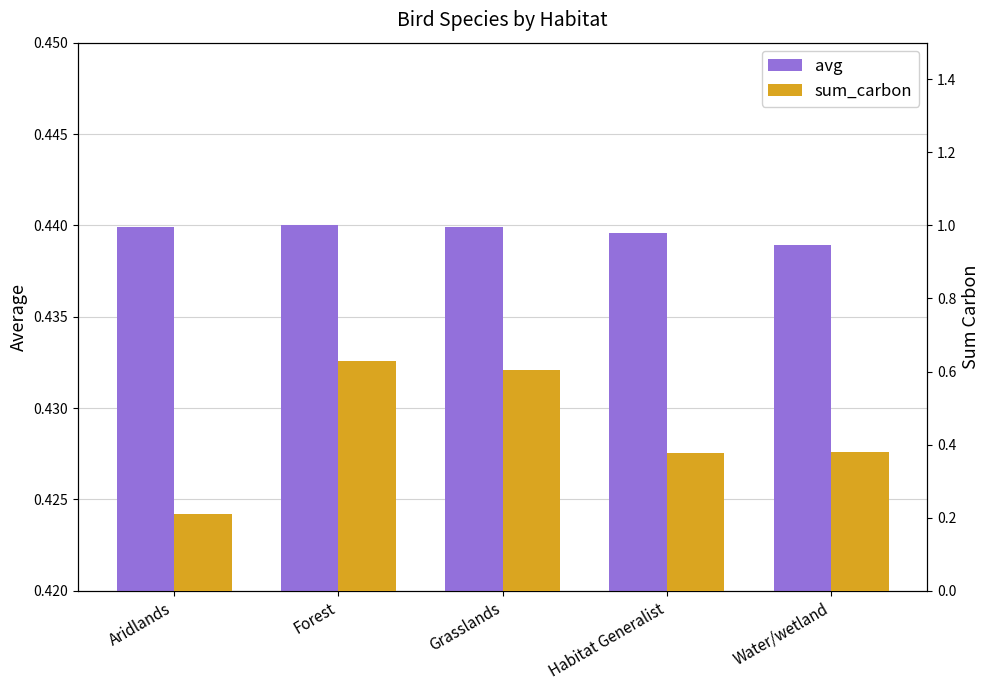

At which label is avg closest to 0?

Water/wetland